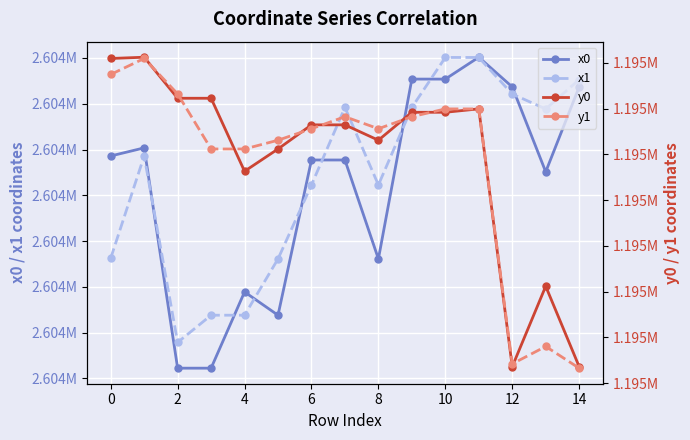

What is the label of the 5th point from the right?

10